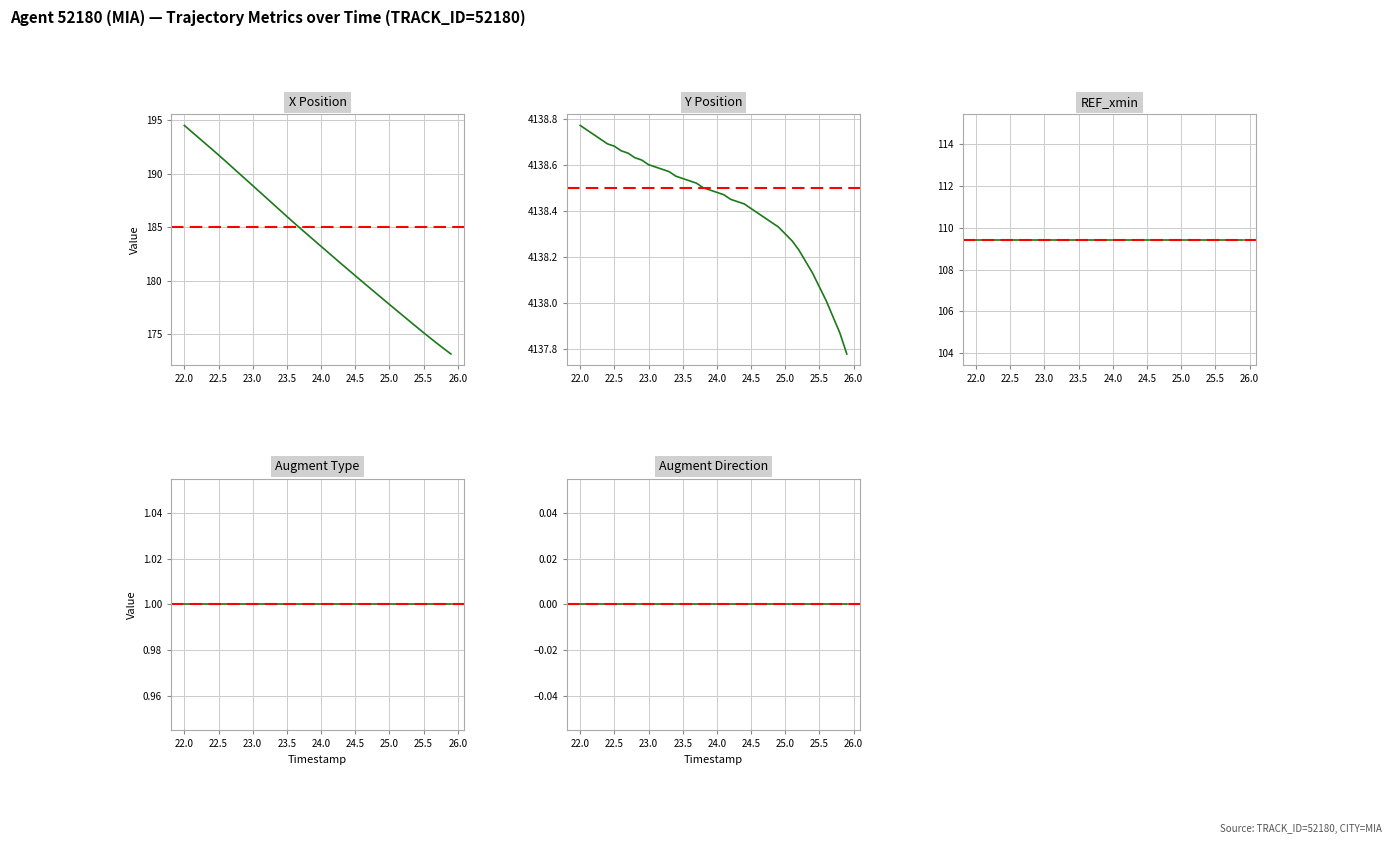

True or false: REF_xmin and X cross at least once.

False